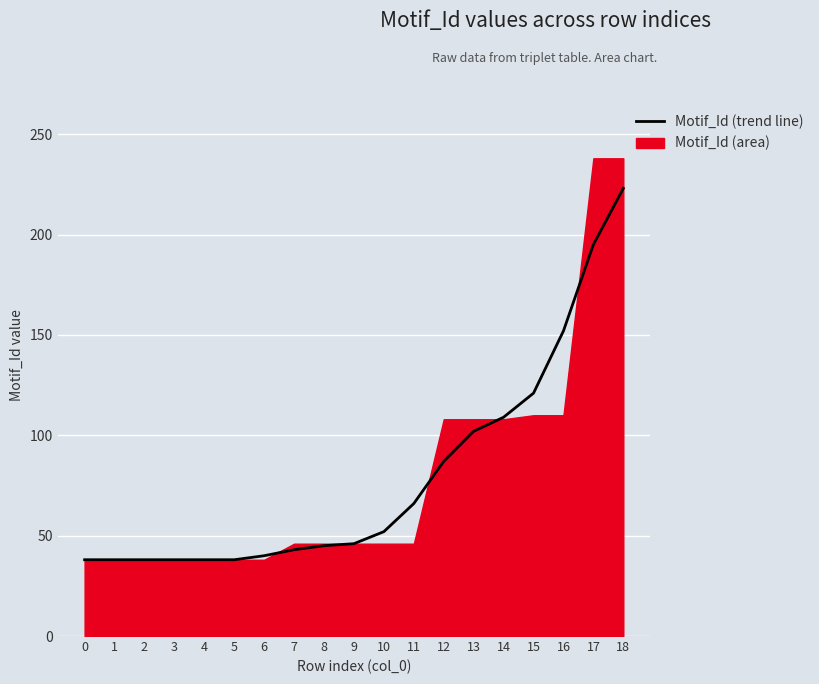

List the labels in order of value, smallest first.

0, 1, 2, 3, 4, 5, 6, 7, 8, 9, 10, 11, 12, 13, 14, 15, 16, 17, 18